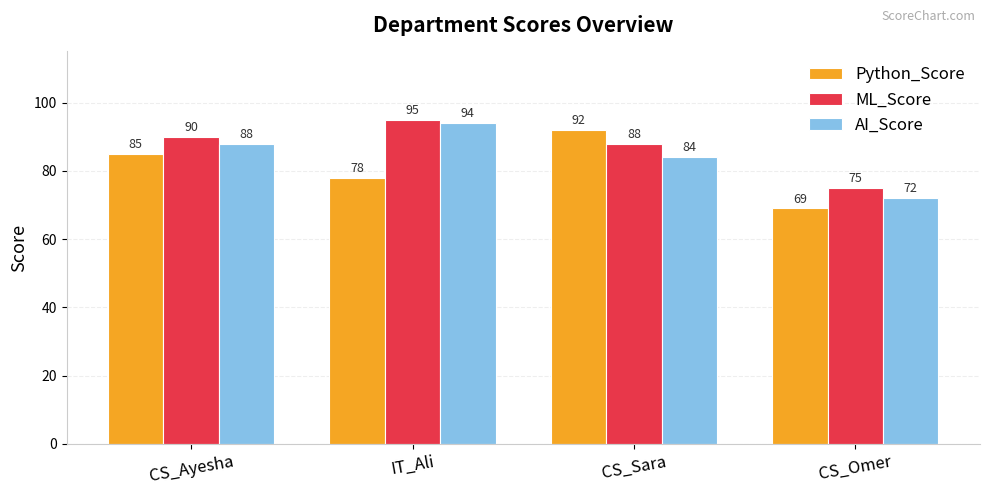

How many series are shown in this chart?

3